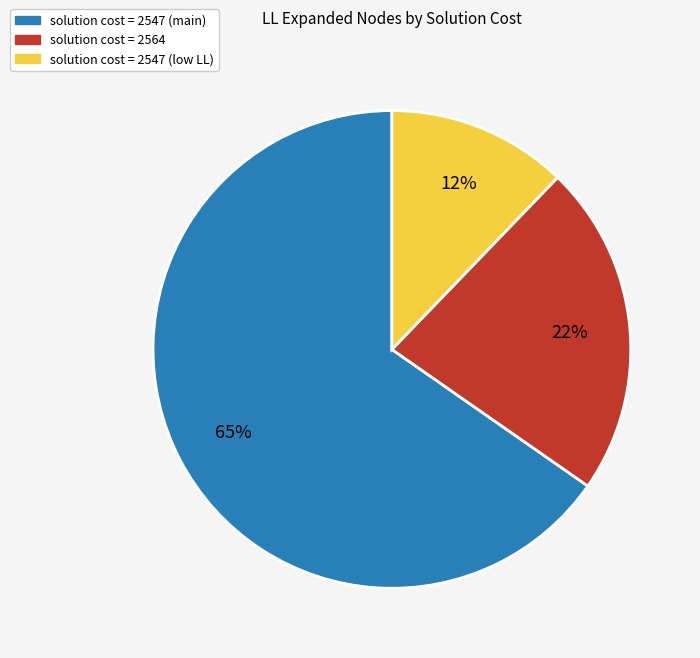

Does any single category account for the majority?

Yes